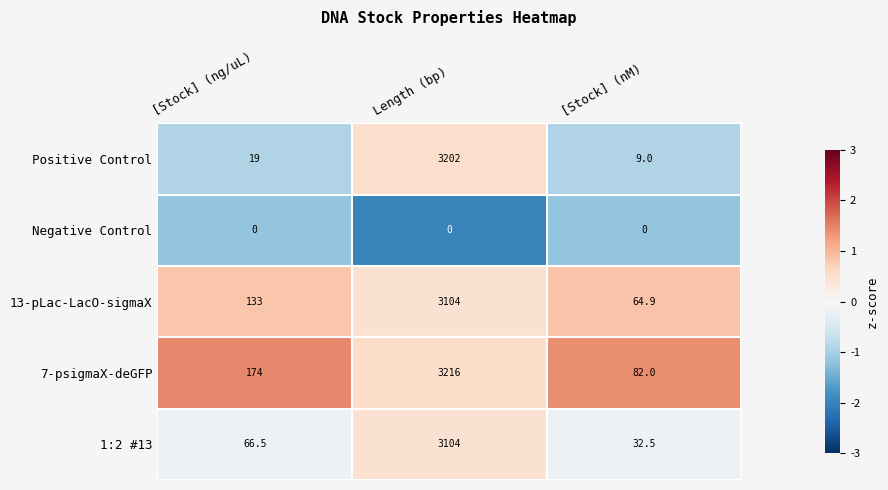

What is the difference between the 13-pLac-LacO-sigmaX values at [Stock] (ng/uL) and [Stock] (nM)?

68.1